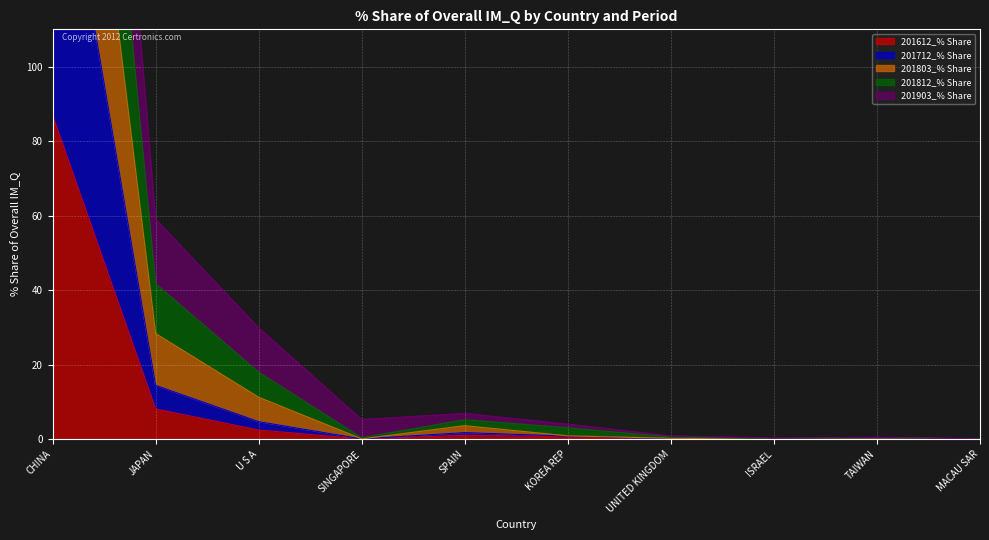

Is it true that 201612_% Share equals 86.9 at CHINA?

True